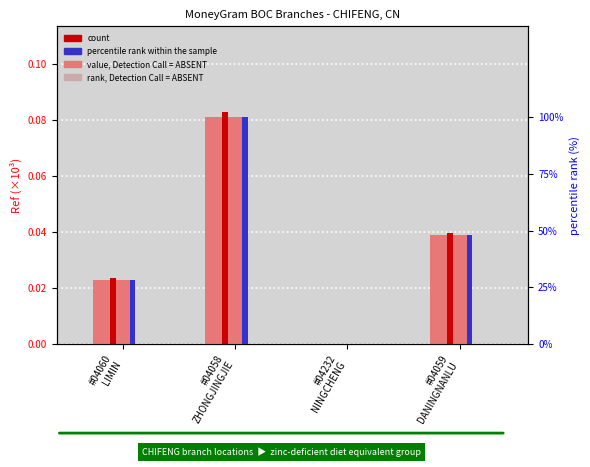

What is the label of the 4th bar from the right?

#04060
LIMIN